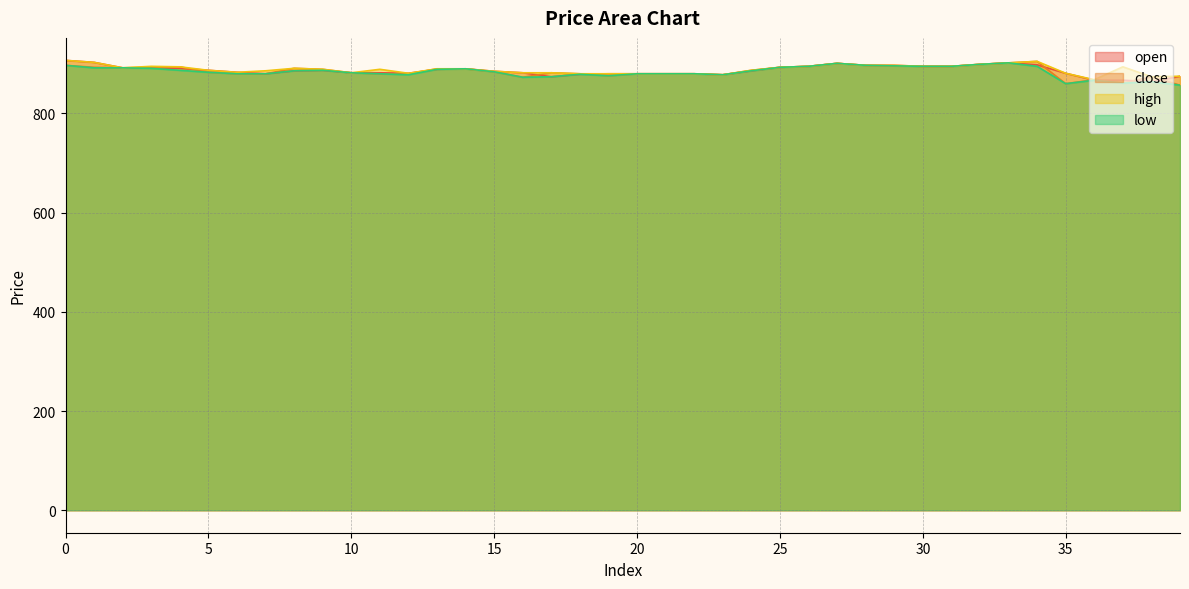

Rank the series by their maximum value, from lowest to highest.

low, close, open, high